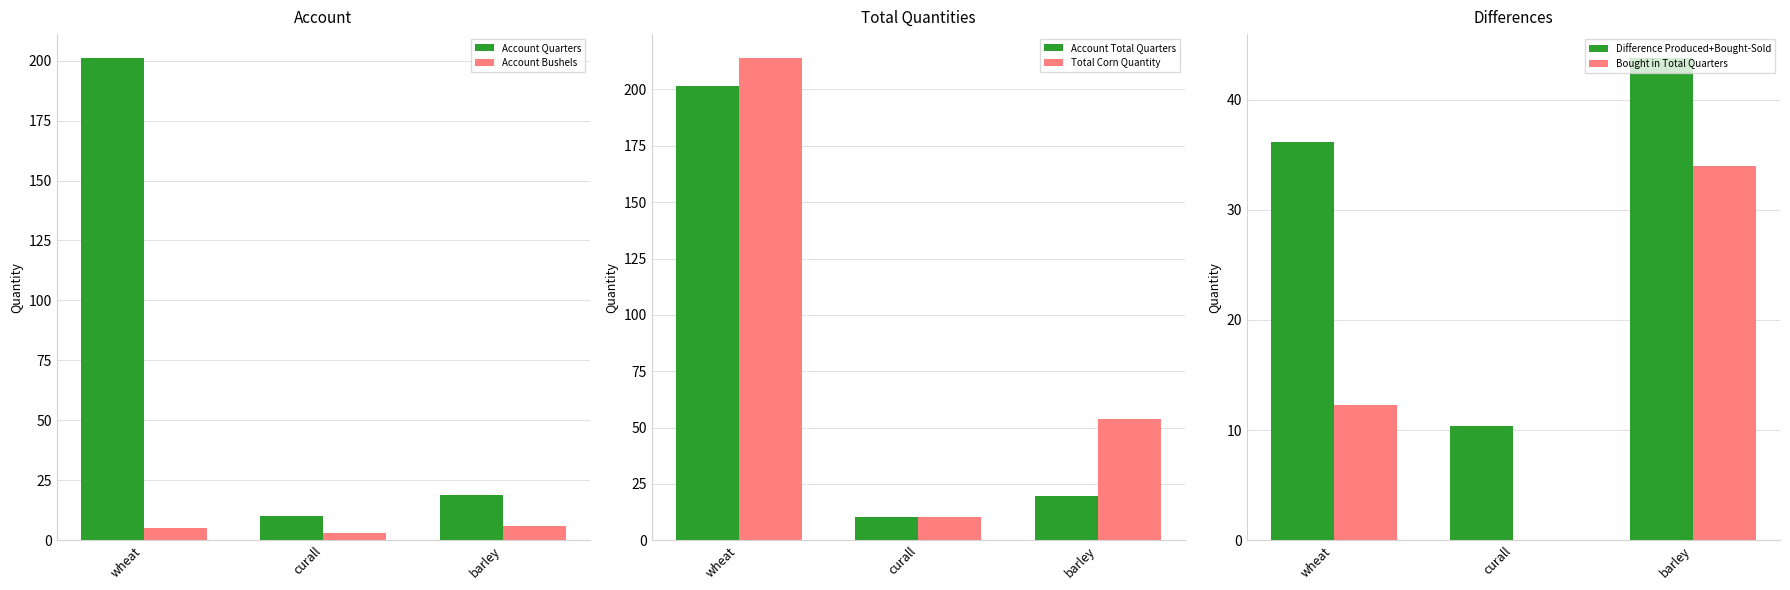

Which series changed the most between wheat and curall?

Total Corn Quantity